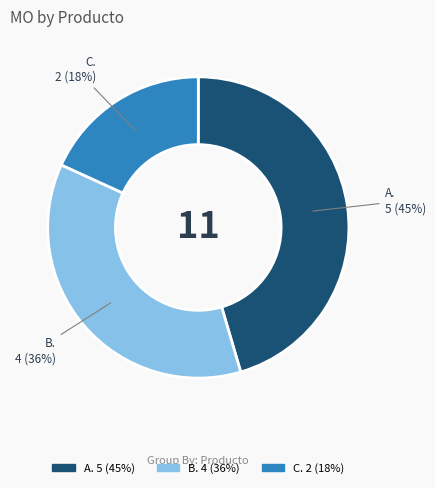

Is there a majority slice in this chart?

No